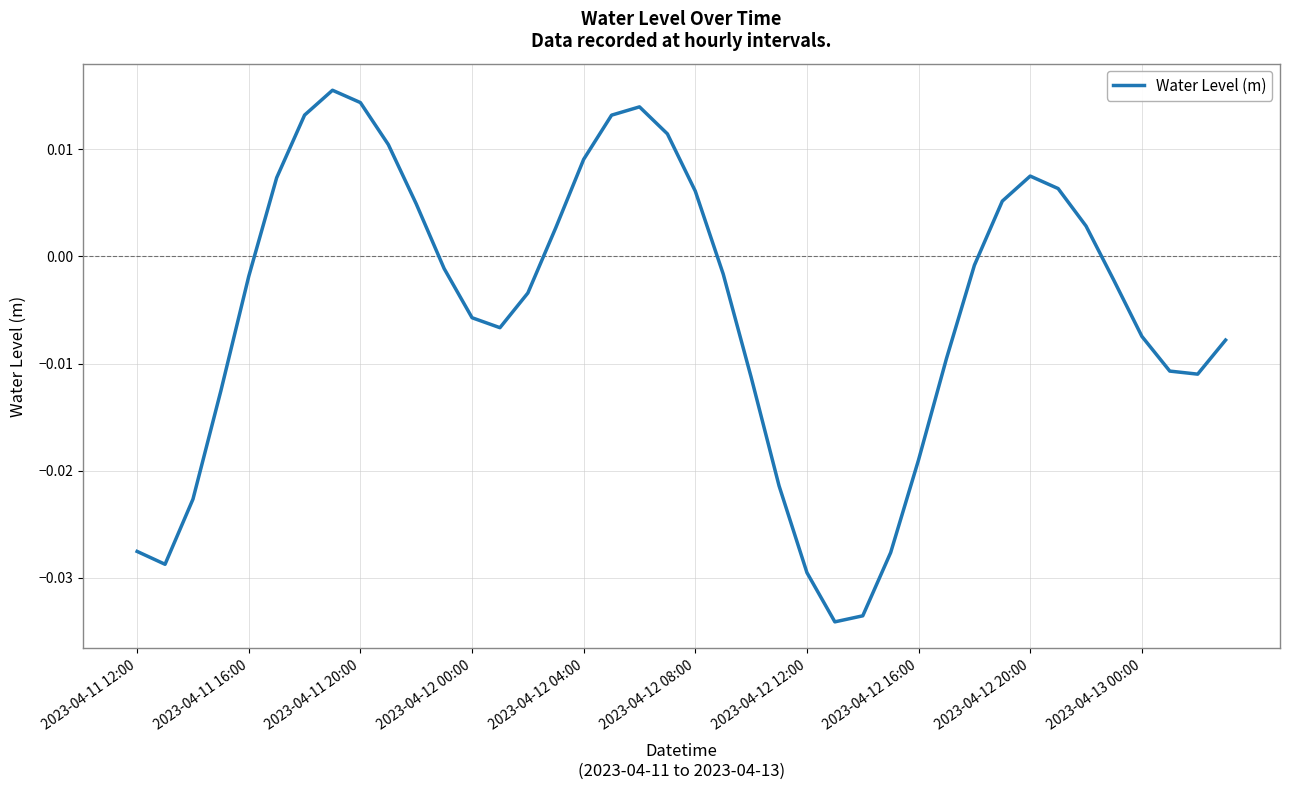

How many lines are shown in the chart?

1